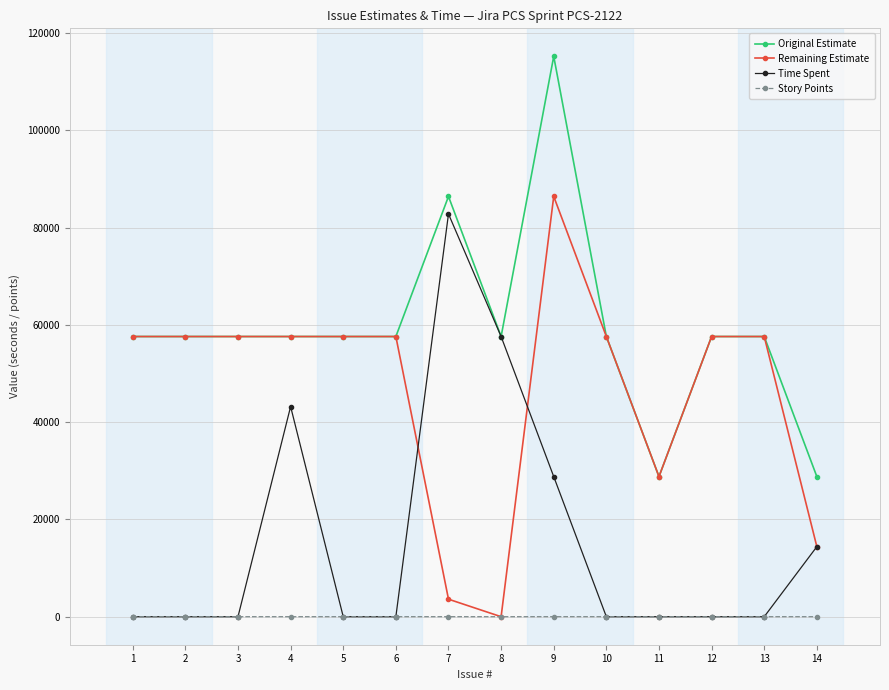

What are all the series names shown in the legend?

Original Estimate, Remaining Estimate, Time Spent, Story Points